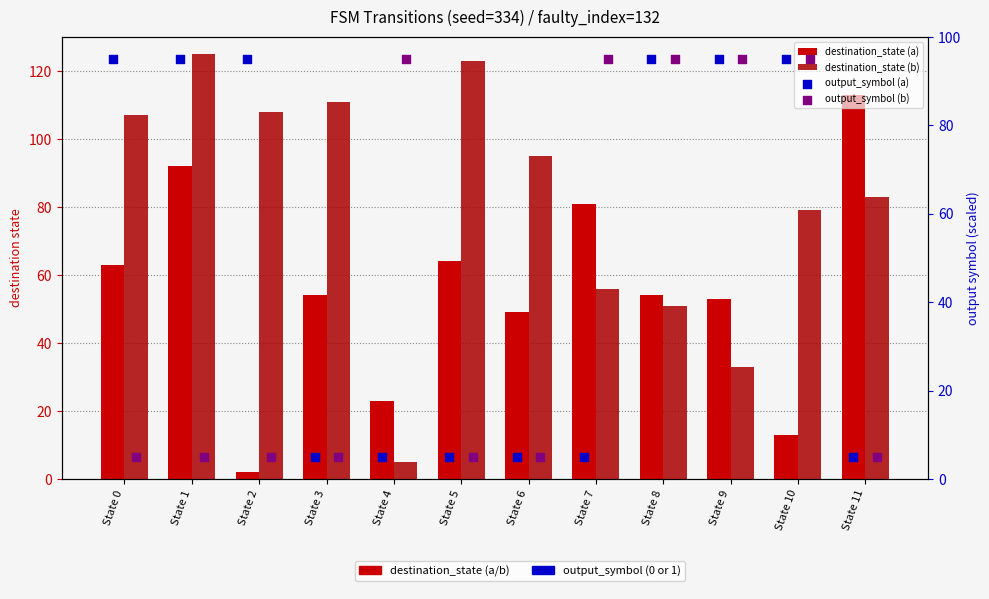

At which category is the sum across all series the highest?

State 1